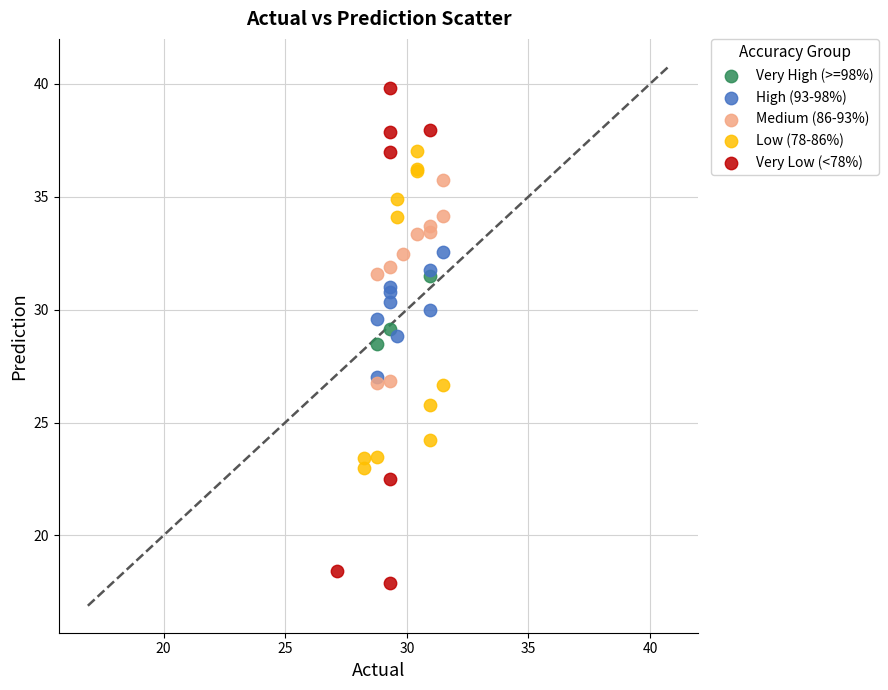

Which series has the largest Y range (max minus min)?

Very Low (<78%)